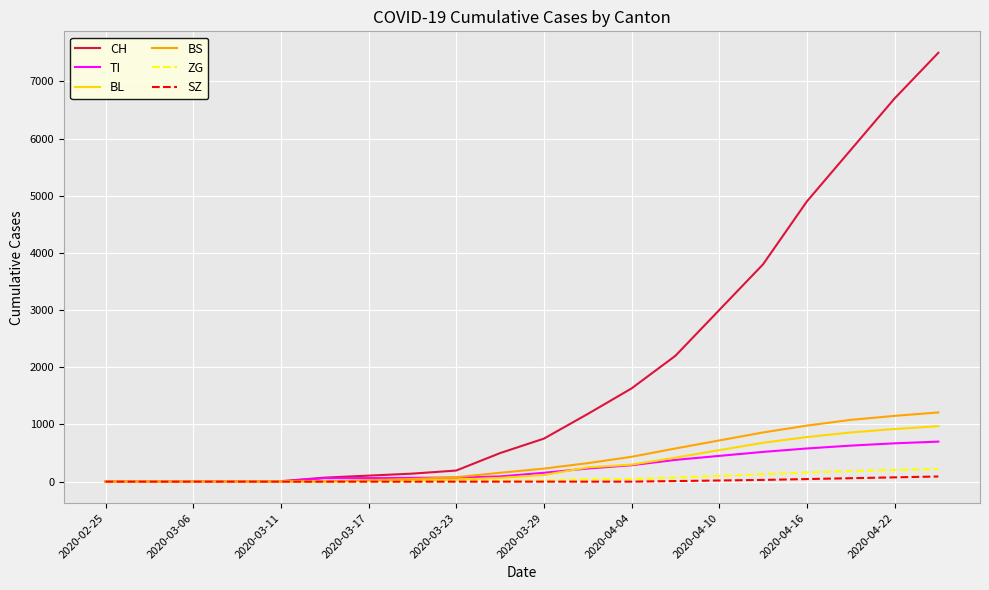

Which series has the largest total across all categories?

CH